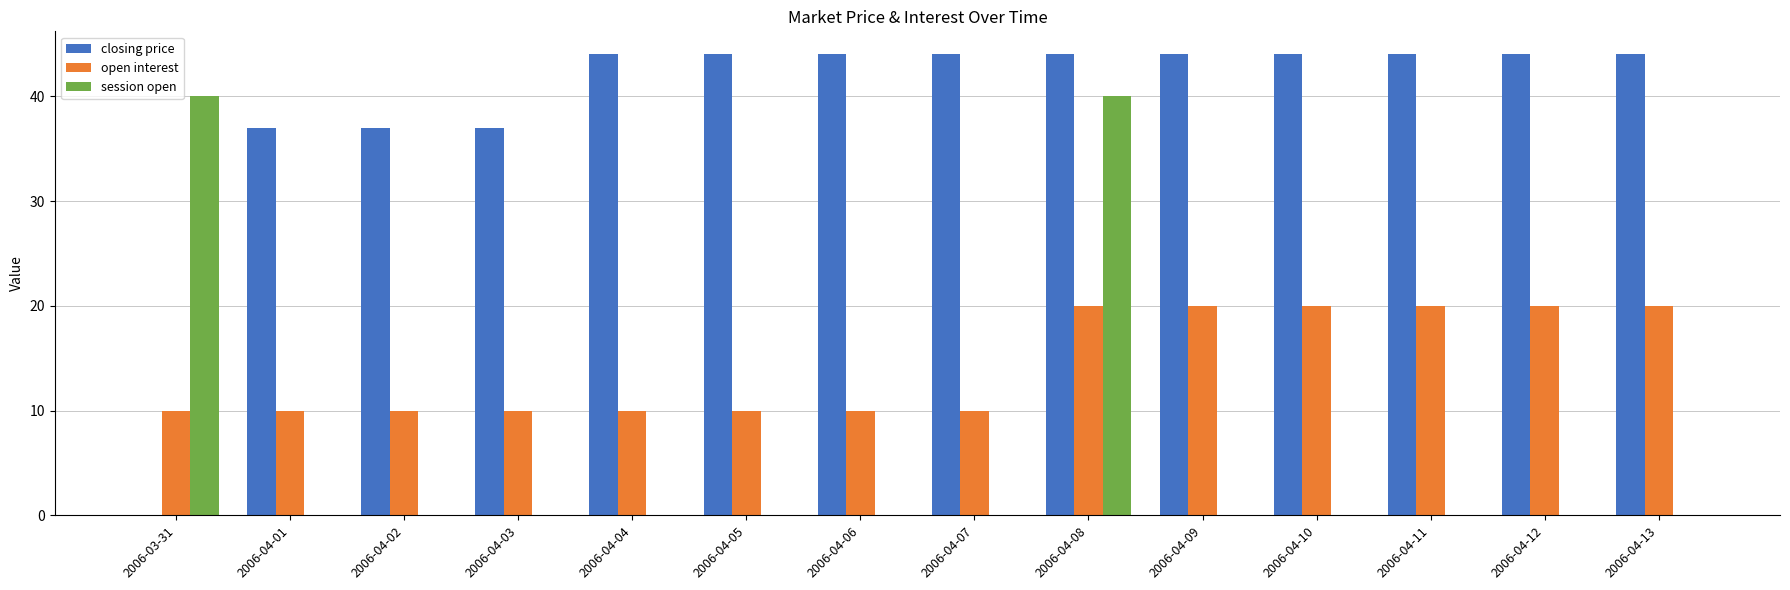

What is the sum of the open interest values at 2006-04-04 and 2006-04-03?

20